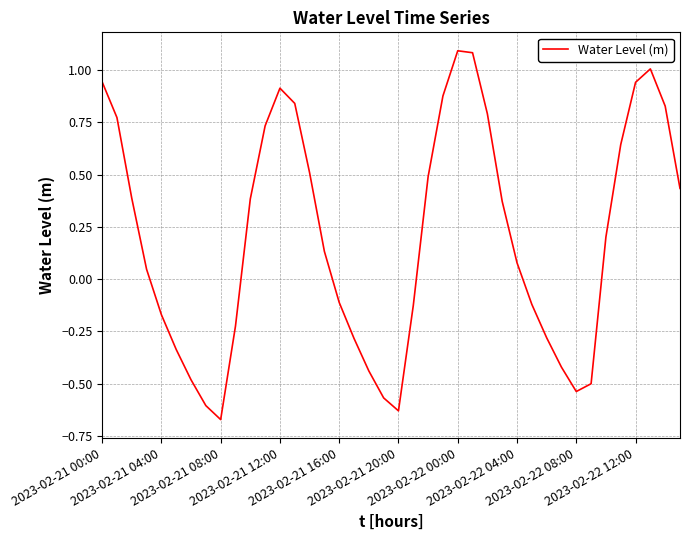

What is the difference between the maximum and minimum values?

1.8